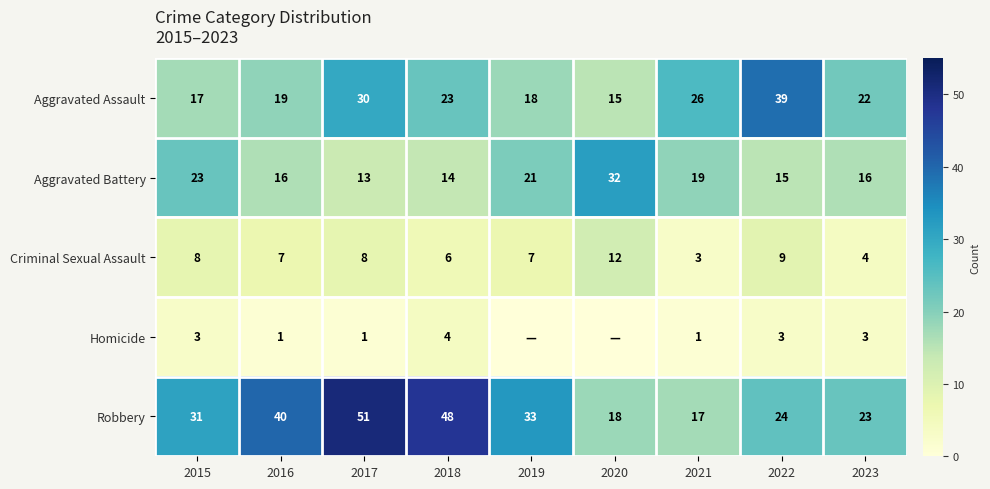

Is it true that Homicide equals 2 at 2023?

False